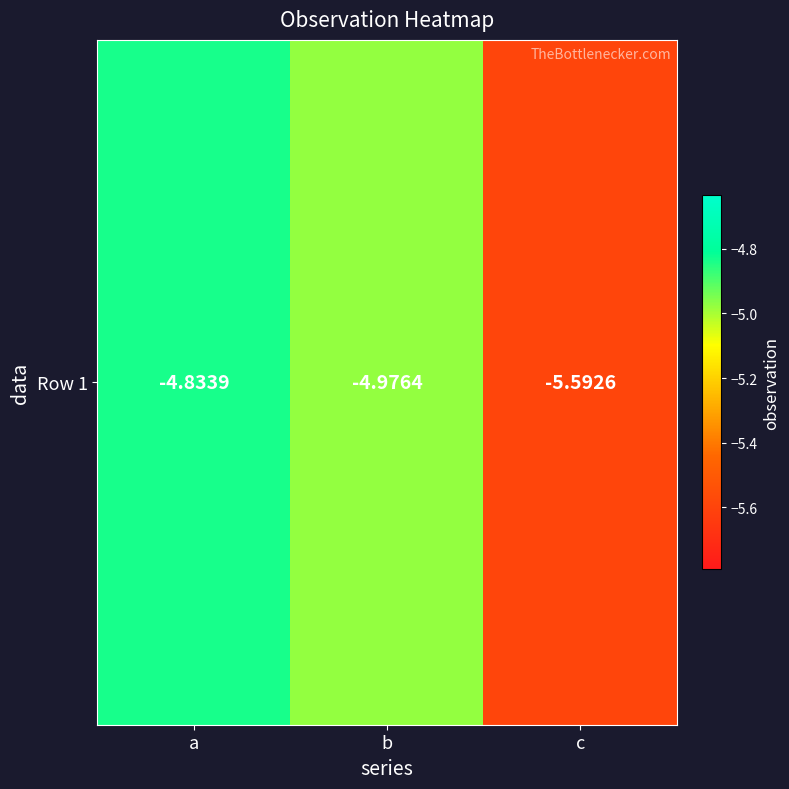

Is it true that the value at b is -5.0?

True